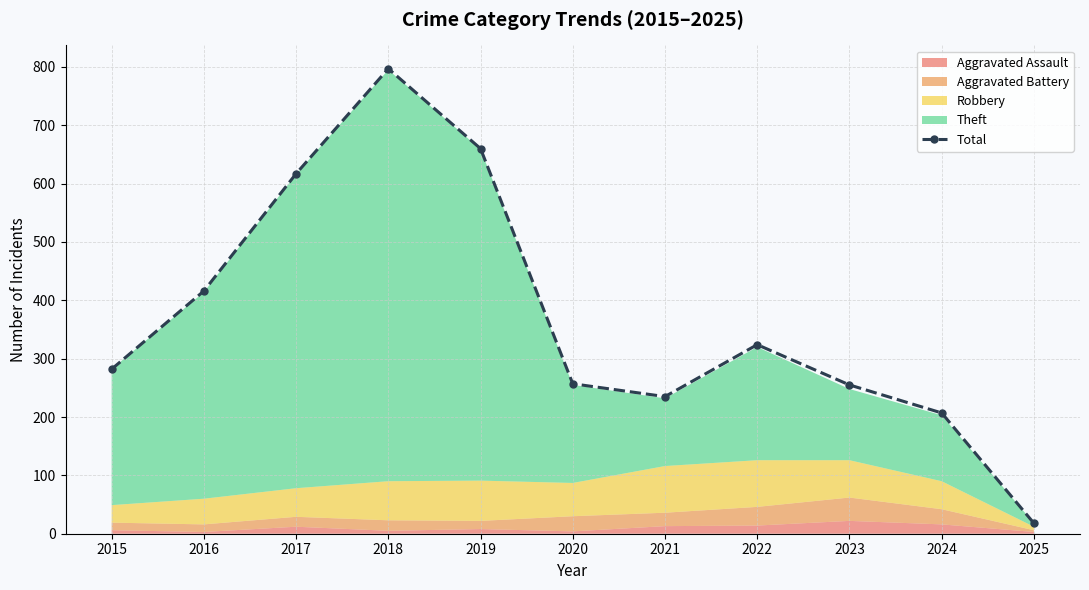

What is the difference between the maximum and minimum values?

779